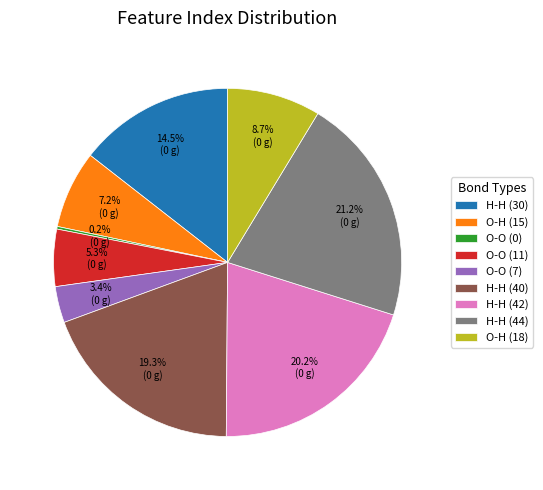

Does any single category account for the majority?

No